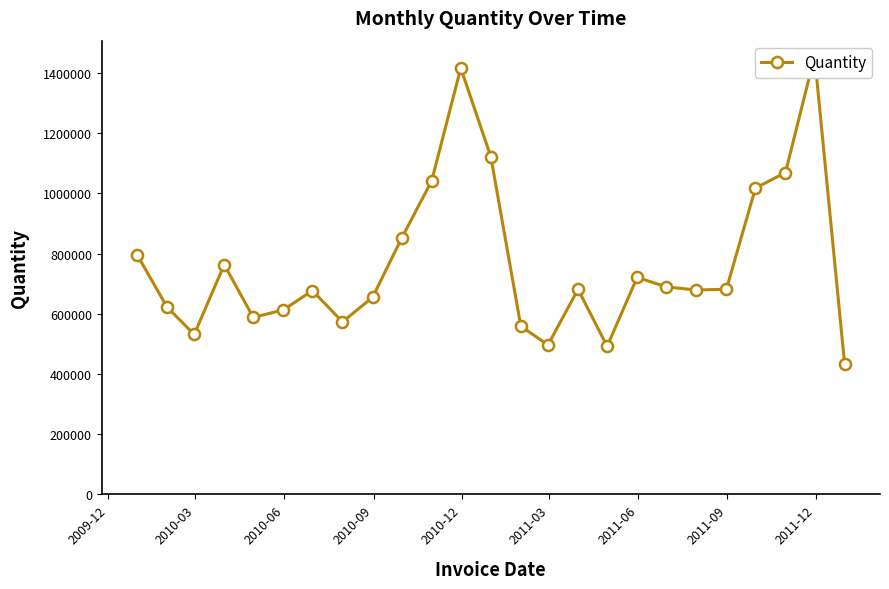

Does the chart have visible grid lines?

No